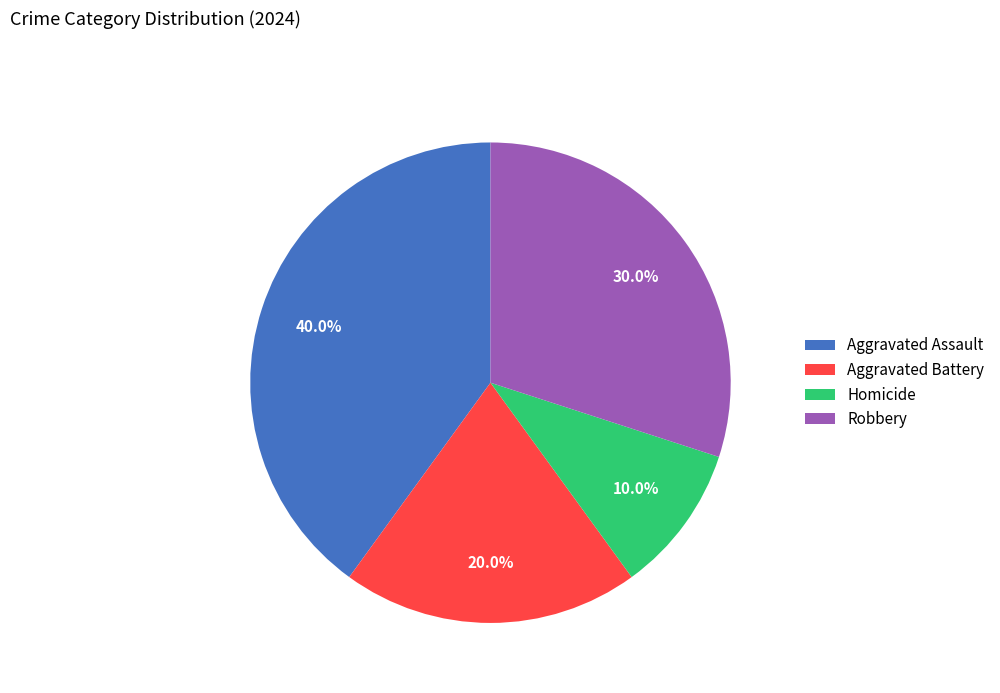

To the nearest percent, what portion does Robbery represent?

30%